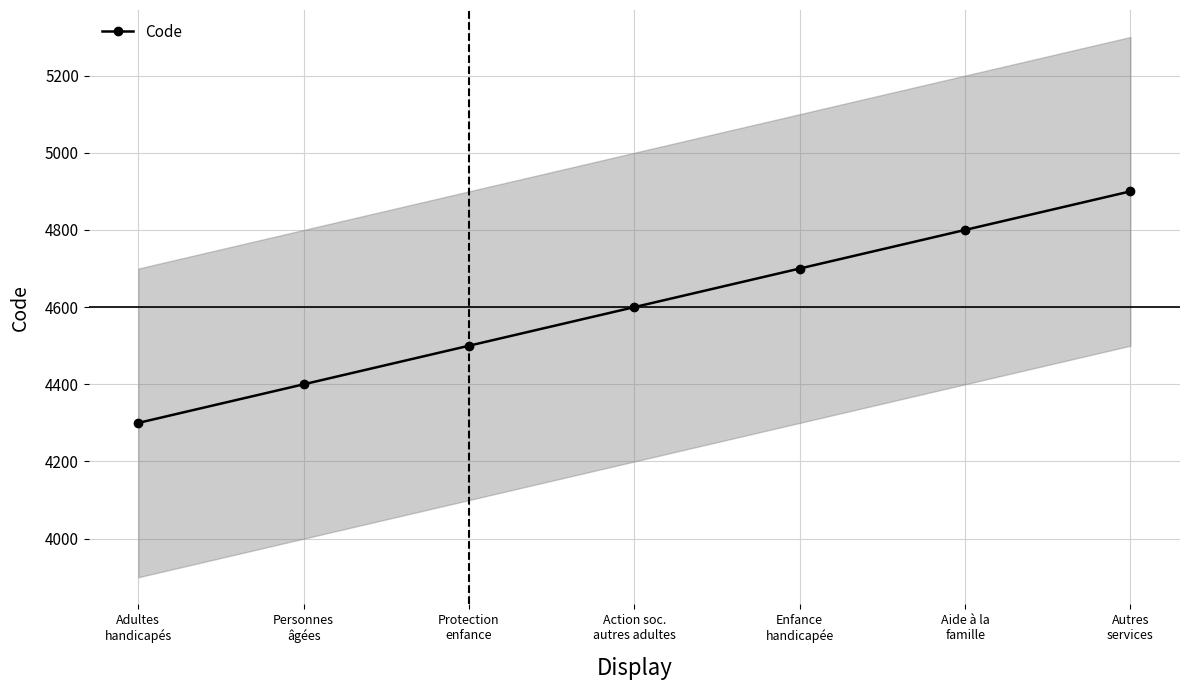

Is this an area chart (filled region under the line)?

No